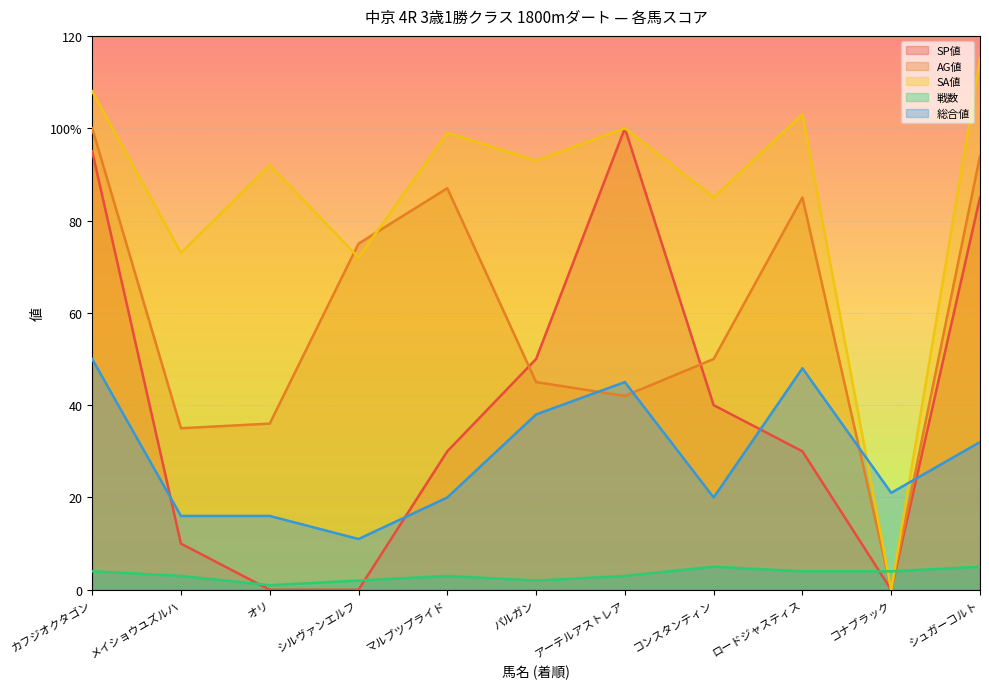

How many interior local valleys does the AG値 series have?

3